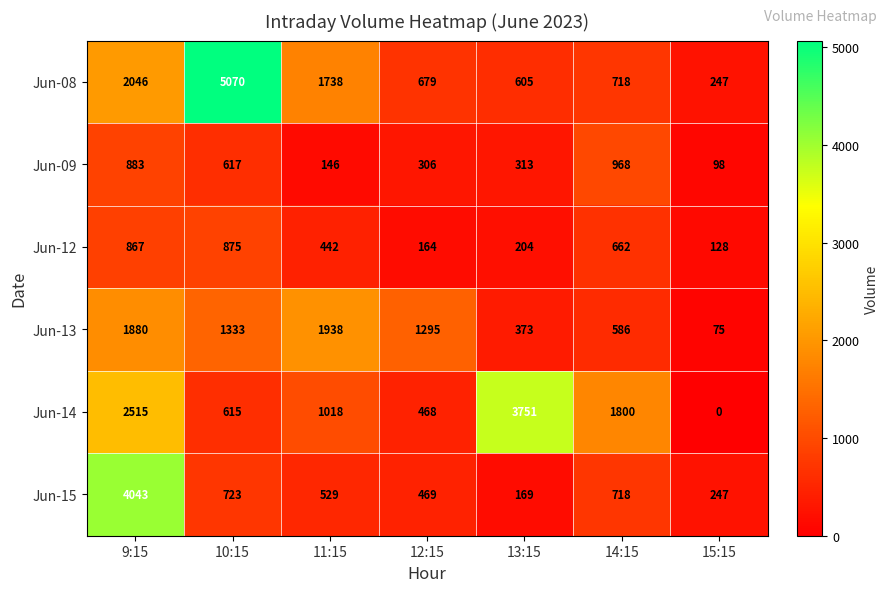

Rank the series at 12:15 from lowest to highest value.

Jun-12, Jun-09, Jun-14, Jun-15, Jun-08, Jun-13